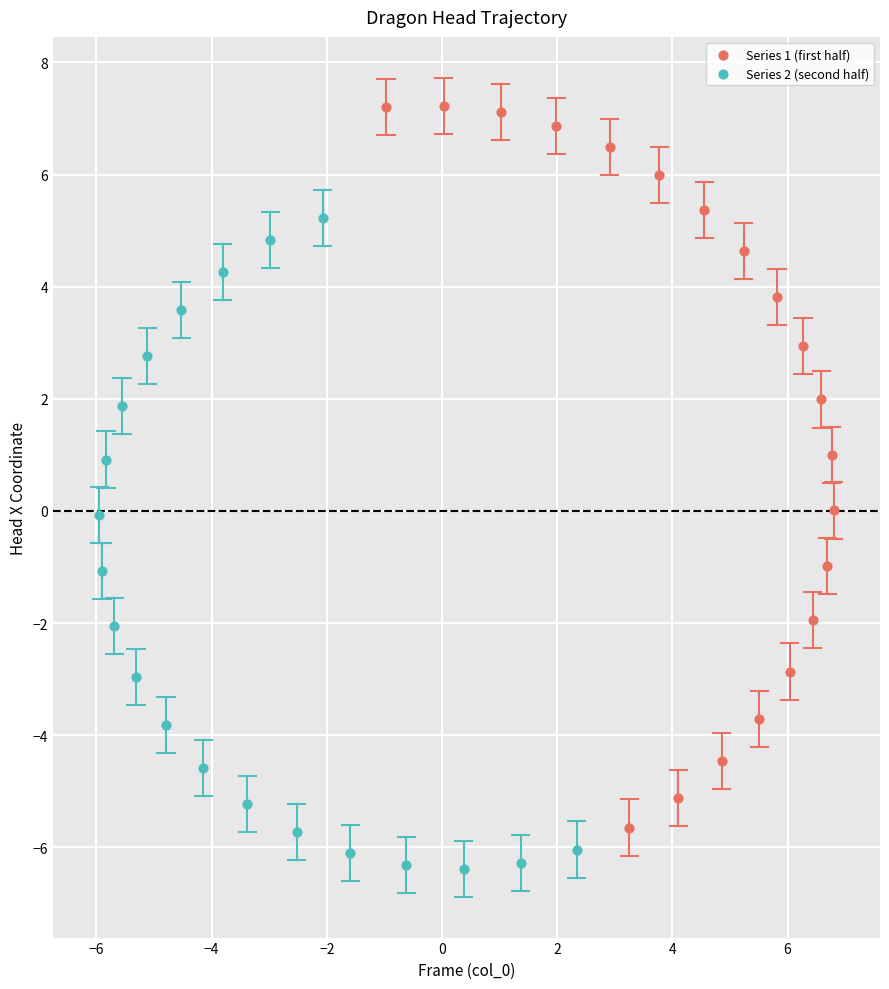

Which series contains the lowest Y value?

Series 2 (second half)